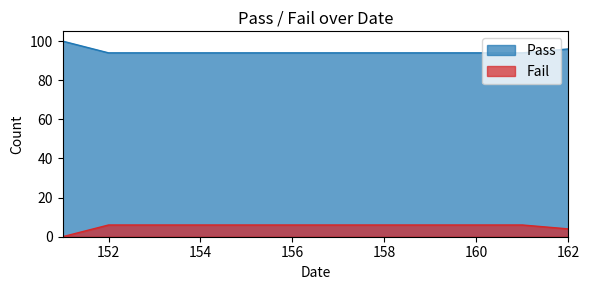

Rank the series by their average value, from highest to lowest.

Pass, Fail